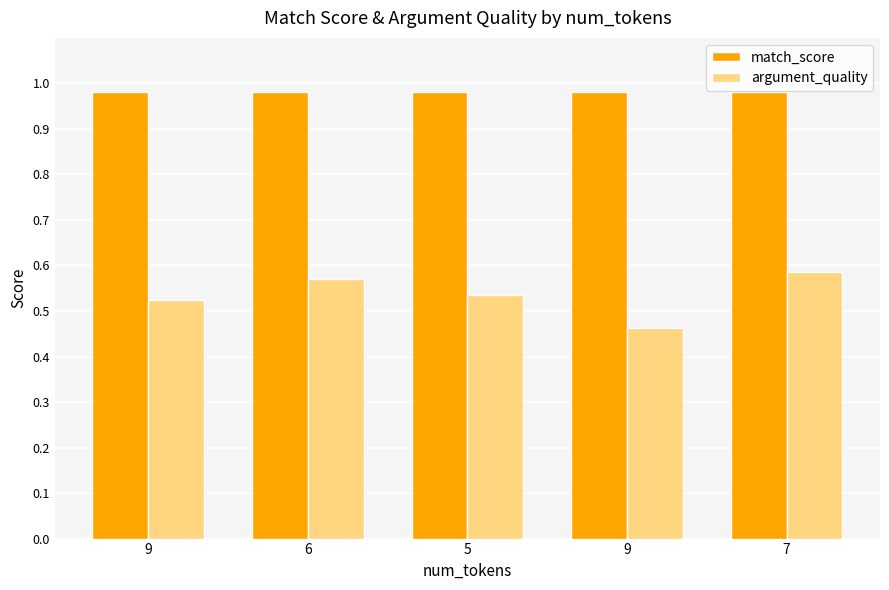

How many bars are there in total?

10